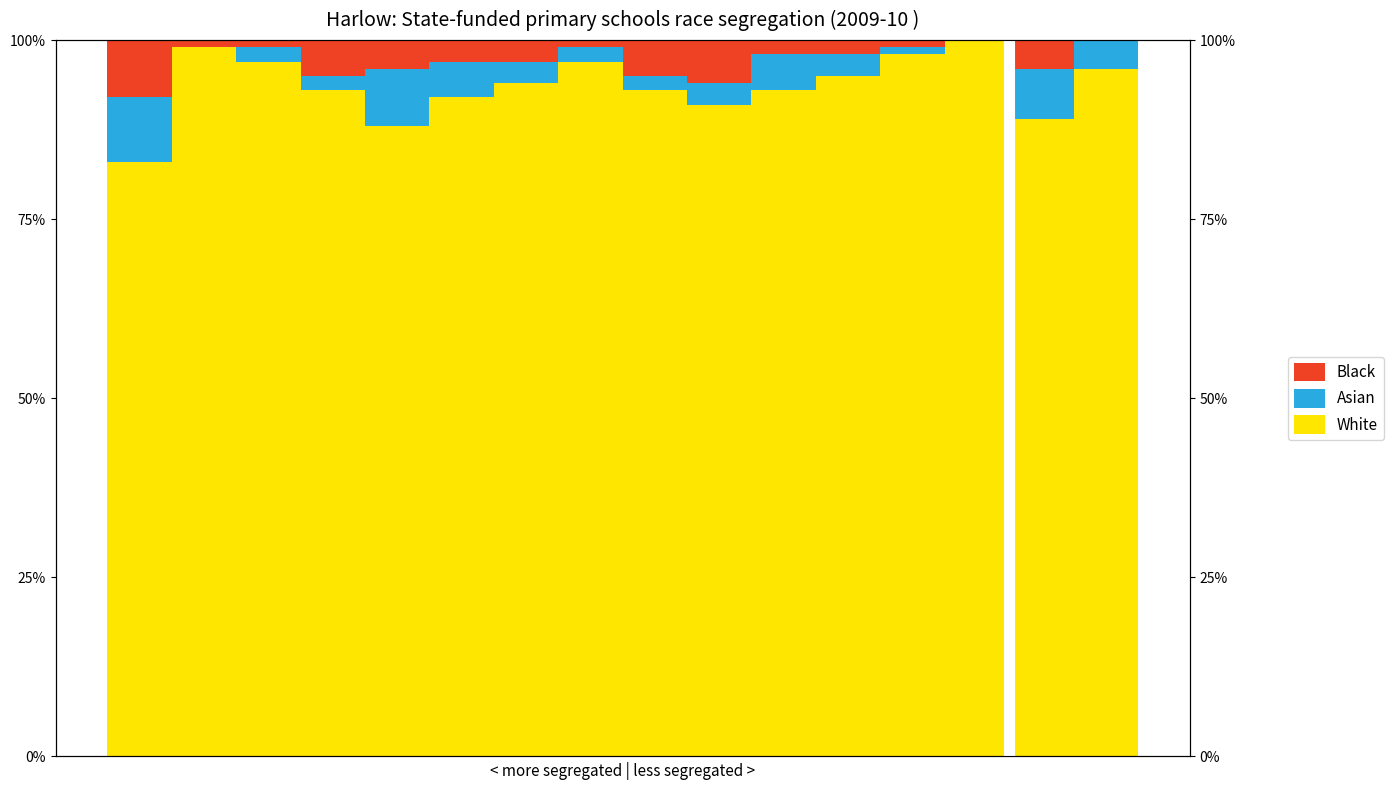

What is the value of the White bar at the 4th from the left?

93